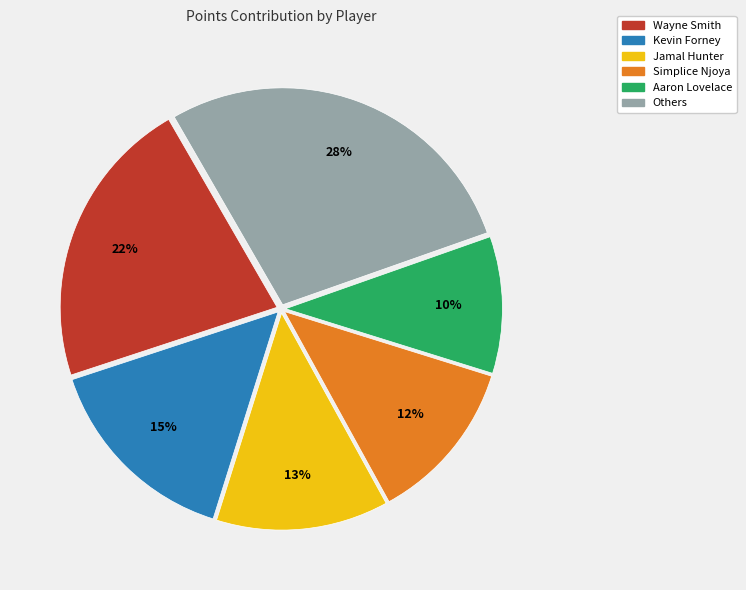

To the nearest percent, what is the difference between the largest and smallest slice percentages?

18%